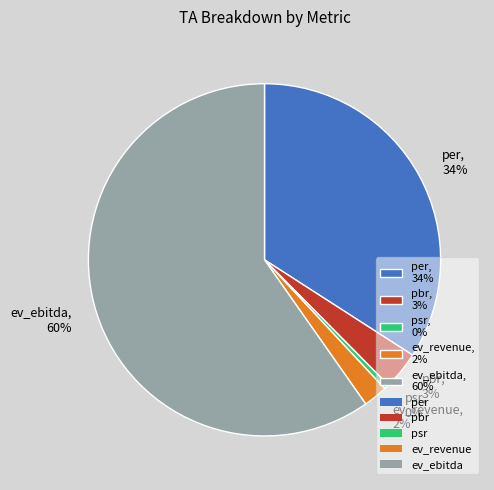

Is it true that ev_ebitda is 60% of the pie?

True